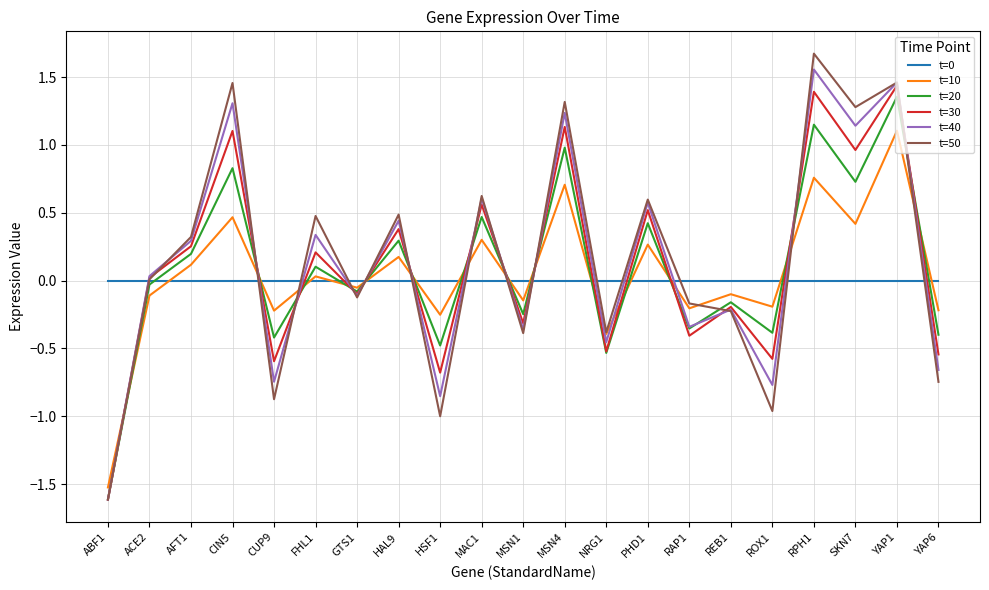

How many interior local valleys does the t=40 series have?

8